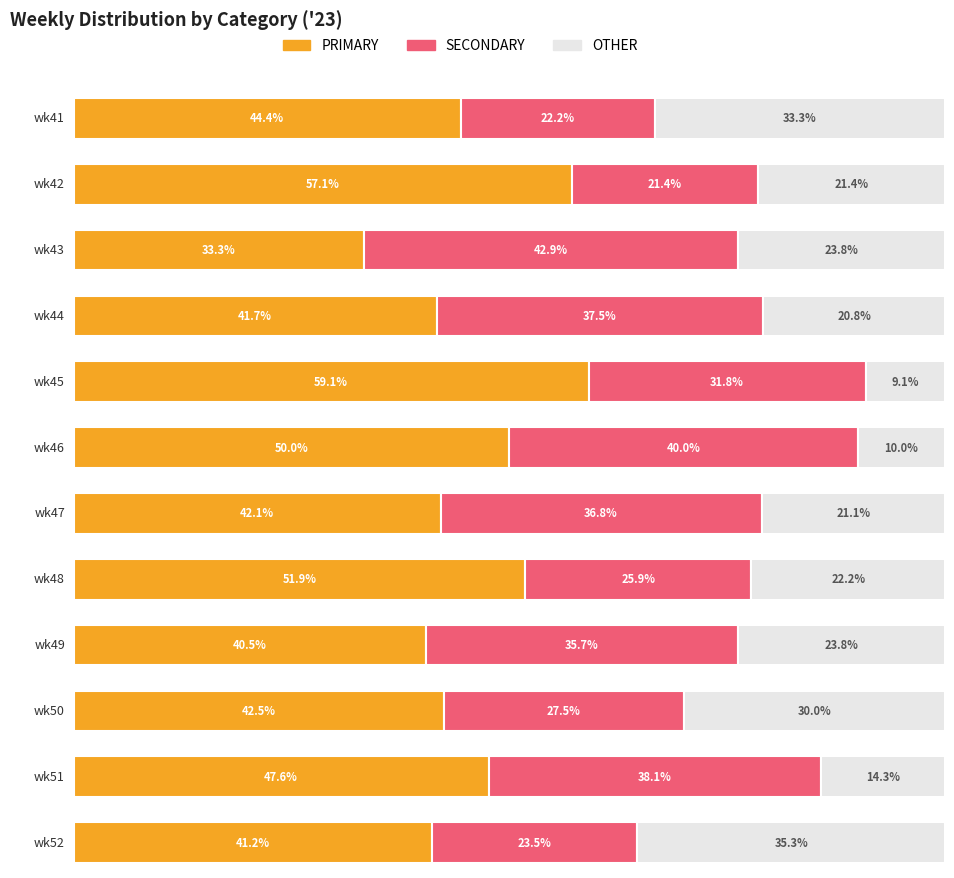

Reading left to right, transcribe all the data shown in this chart.

PRIMARY: wk41=44.4	wk42=57.1	wk43=33.3	wk44=41.7	wk45=59.1	wk46=50.0	wk47=42.1	wk48=51.9	wk49=40.5	wk50=42.5	wk51=47.6	wk52=41.2
SECONDARY: wk41=22.2	wk42=21.4	wk43=42.9	wk44=37.5	wk45=31.8	wk46=40.0	wk47=36.8	wk48=25.9	wk49=35.7	wk50=27.5	wk51=38.1	wk52=23.5
OTHER: wk41=33.3	wk42=21.4	wk43=23.8	wk44=20.8	wk45=9.1	wk46=10.0	wk47=21.1	wk48=22.2	wk49=23.8	wk50=30.0	wk51=14.3	wk52=35.3